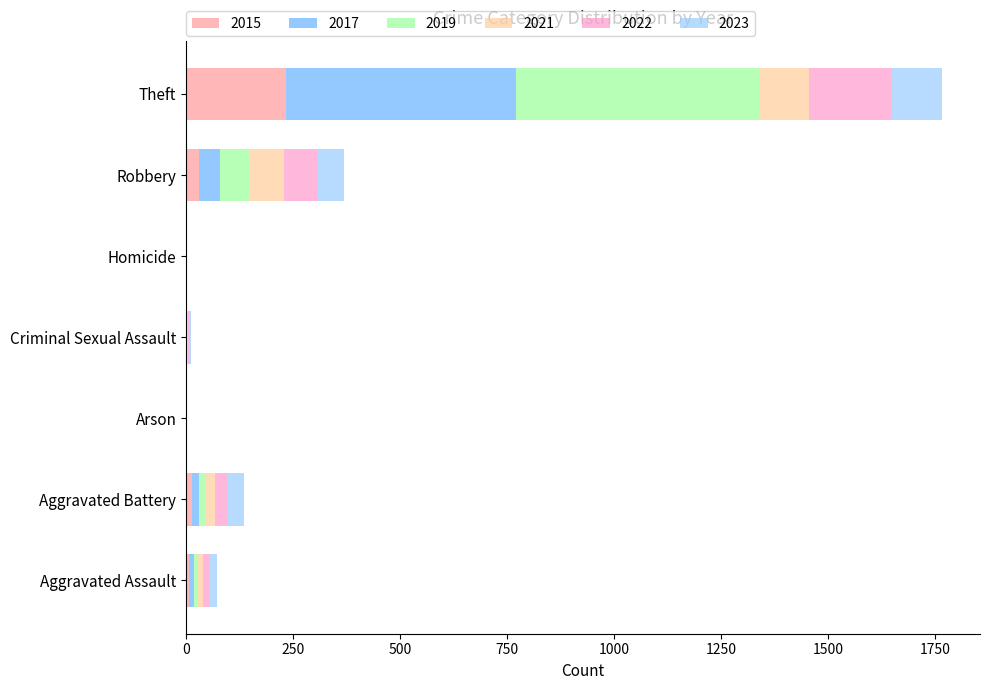

What is the highest value of the 2015 series?

233